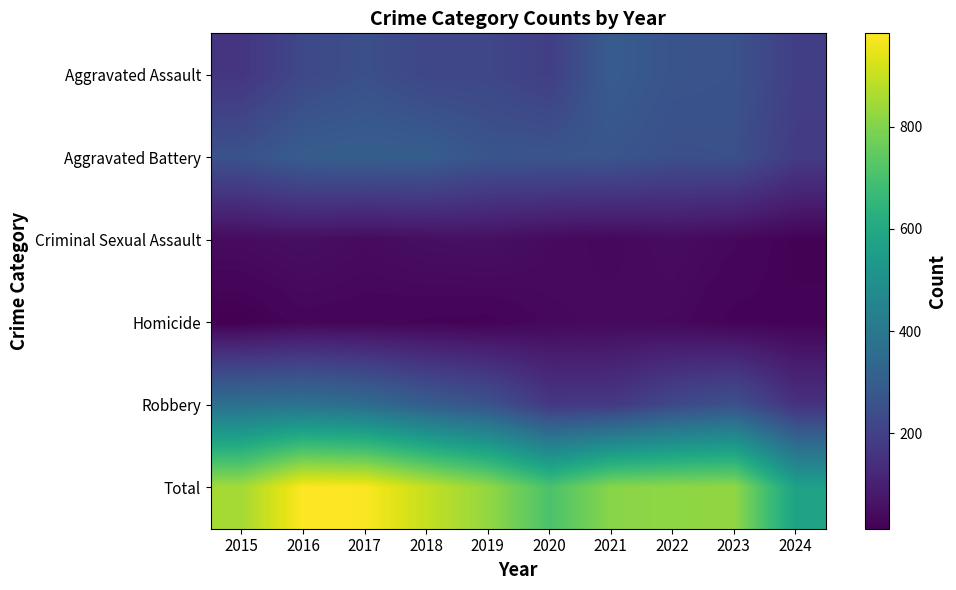

Between 2024 and 2017, which is larger?

2017